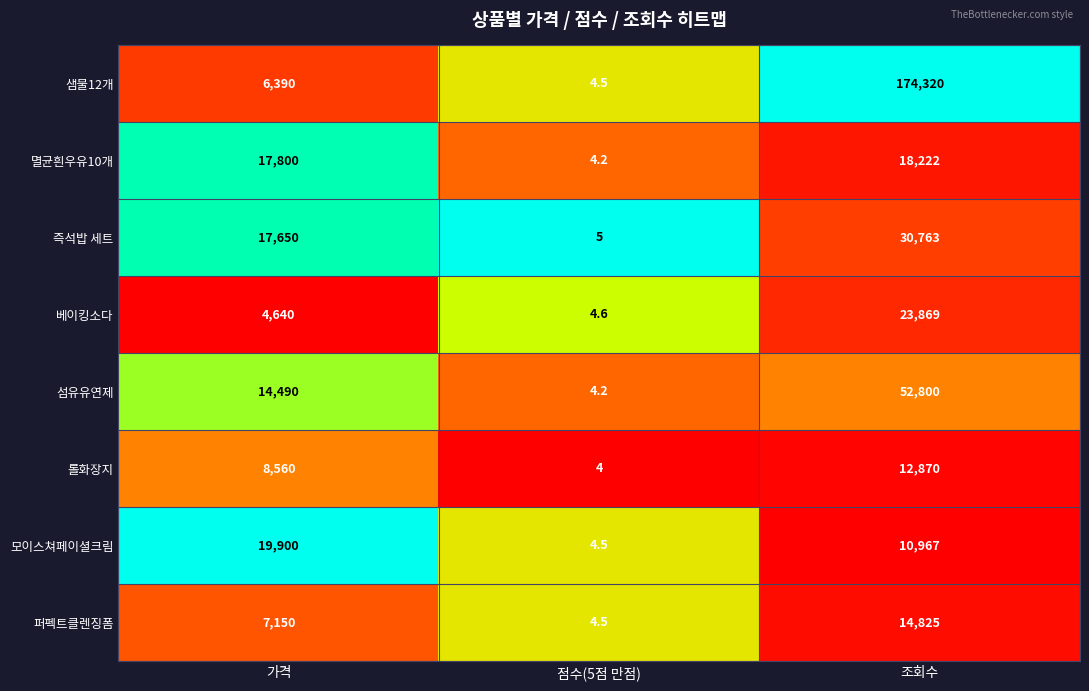

The value of 퍼펙트클렌징폼 at 조회수 is 14825.0. True or false?

True